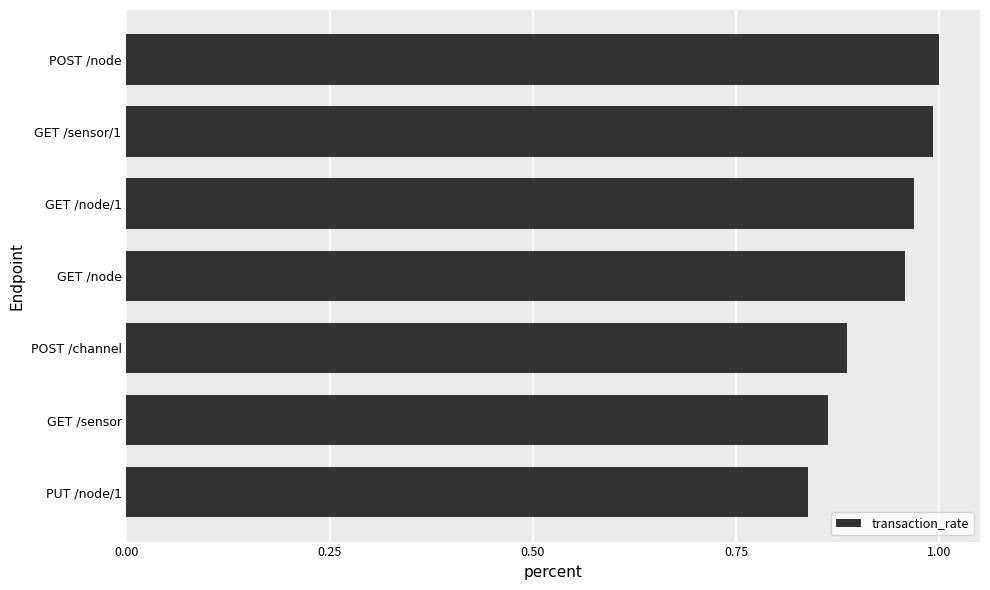

What is the sum of the values at POST /channel and GET /node?

1.8